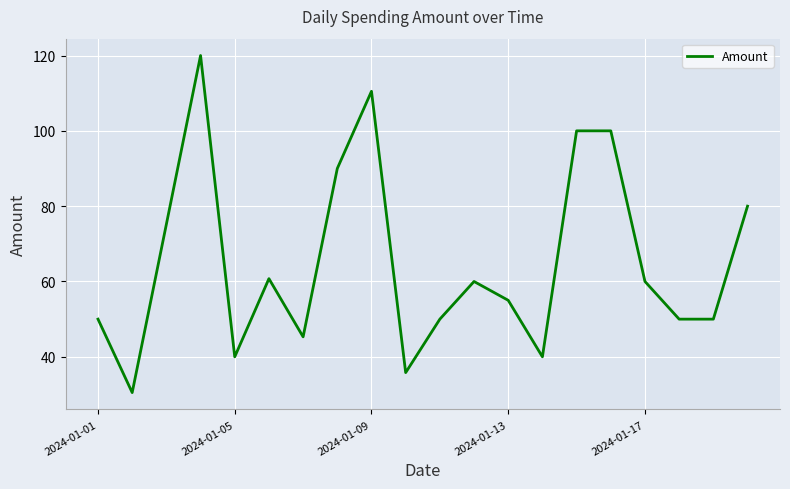

Is this an area chart (filled region under the line)?

No